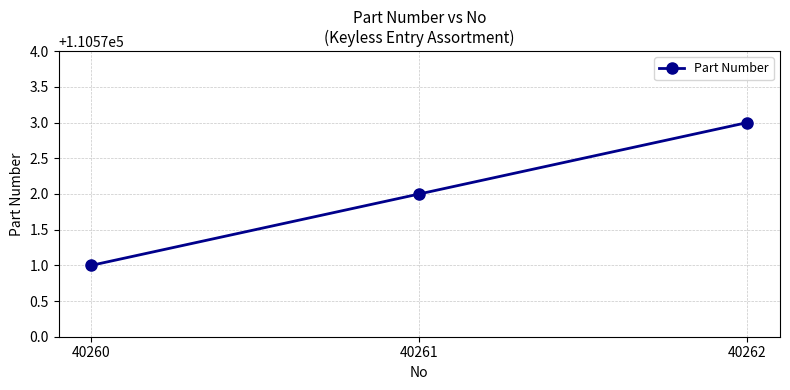

The chart shows a value of 110571 at 40260. True or false?

True